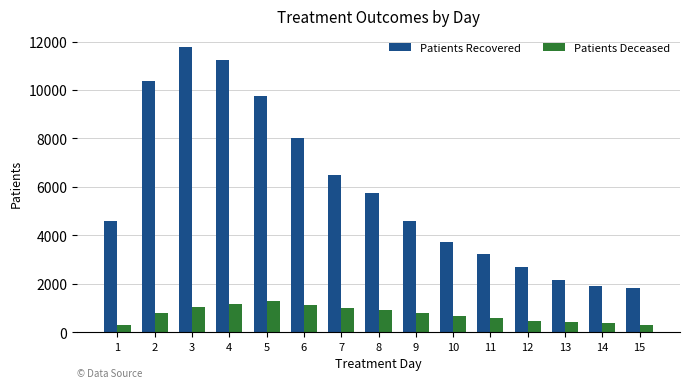

What is the smallest value displayed?

290